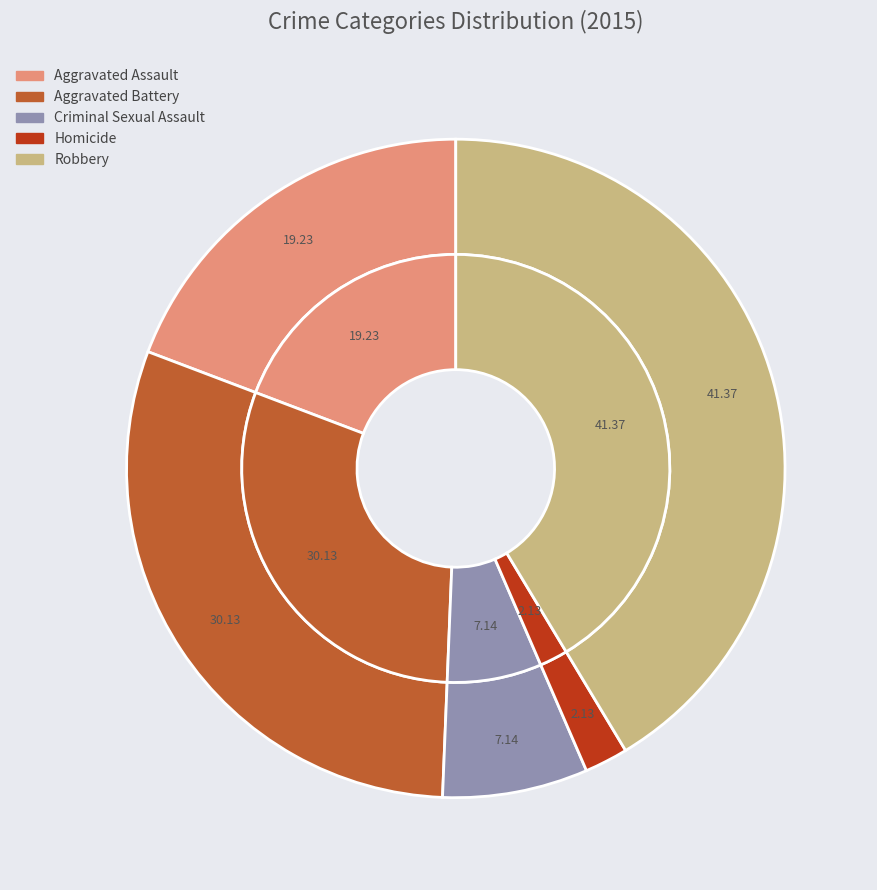

To the nearest percent, what is the average slice percentage?

20%